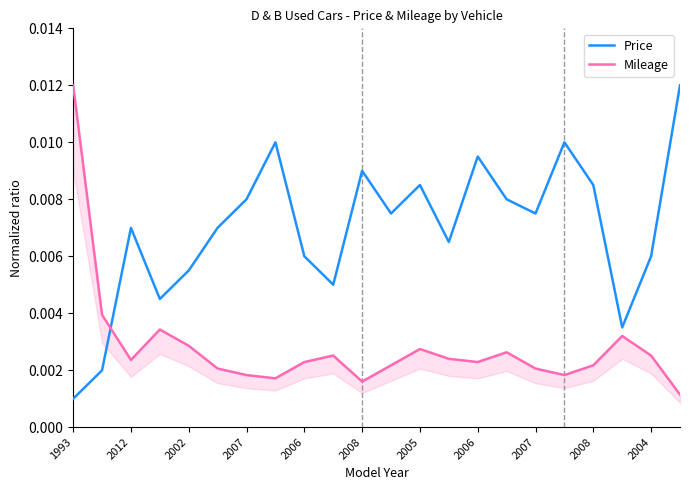

How many times do Mileage and Price cross each other?

1